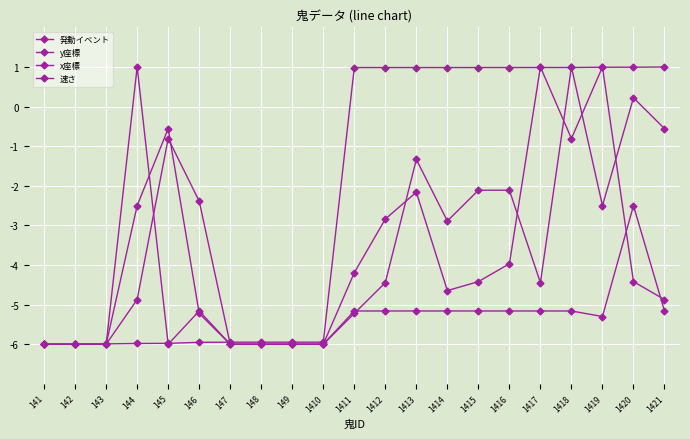

How many values in 速さ are above zero?

1